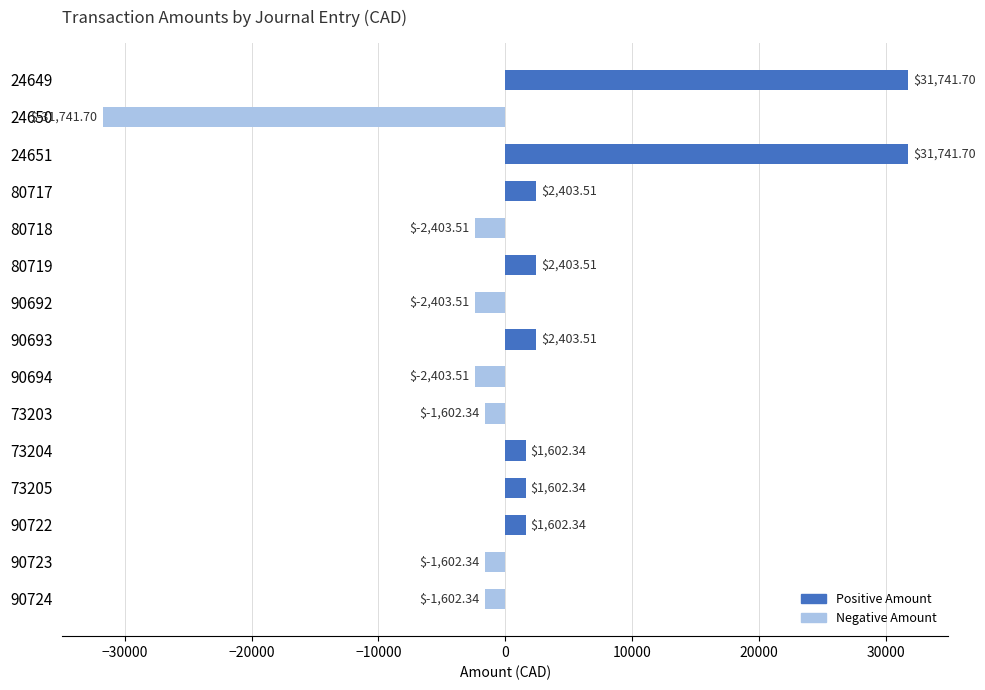

What is the sum of all values?

31741.7